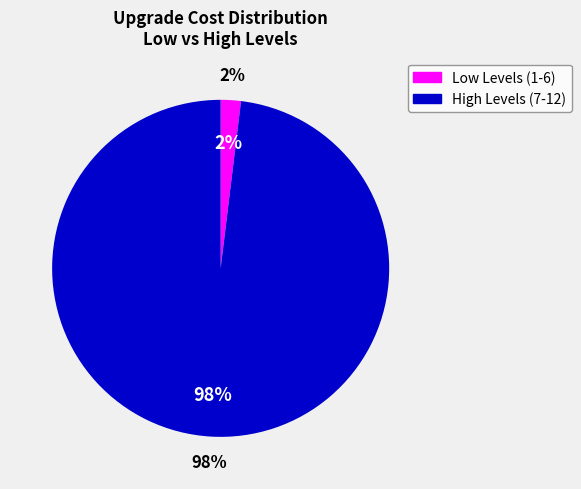

Which has a higher value, 7 or 4?

7